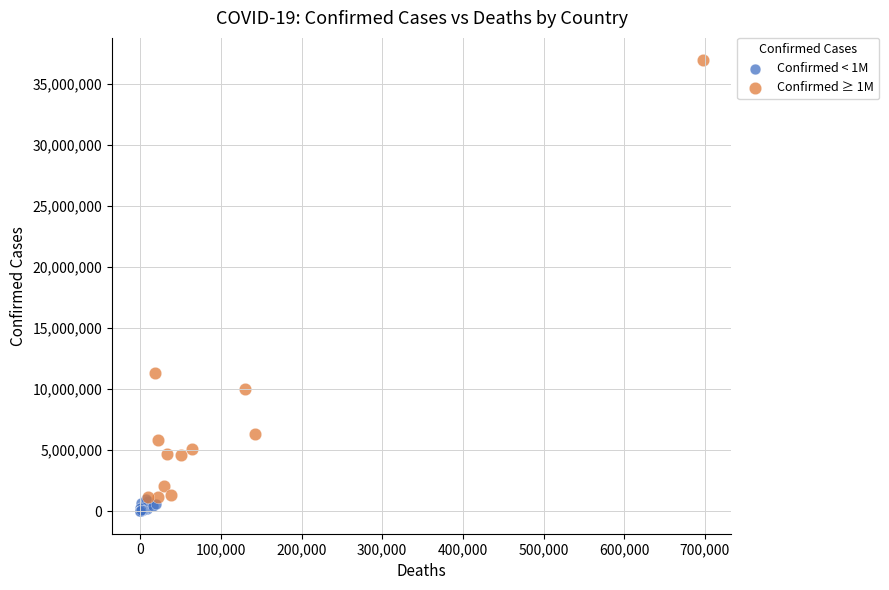

What are all the series names shown in the legend?

Confirmed < 1M, Confirmed ≥ 1M